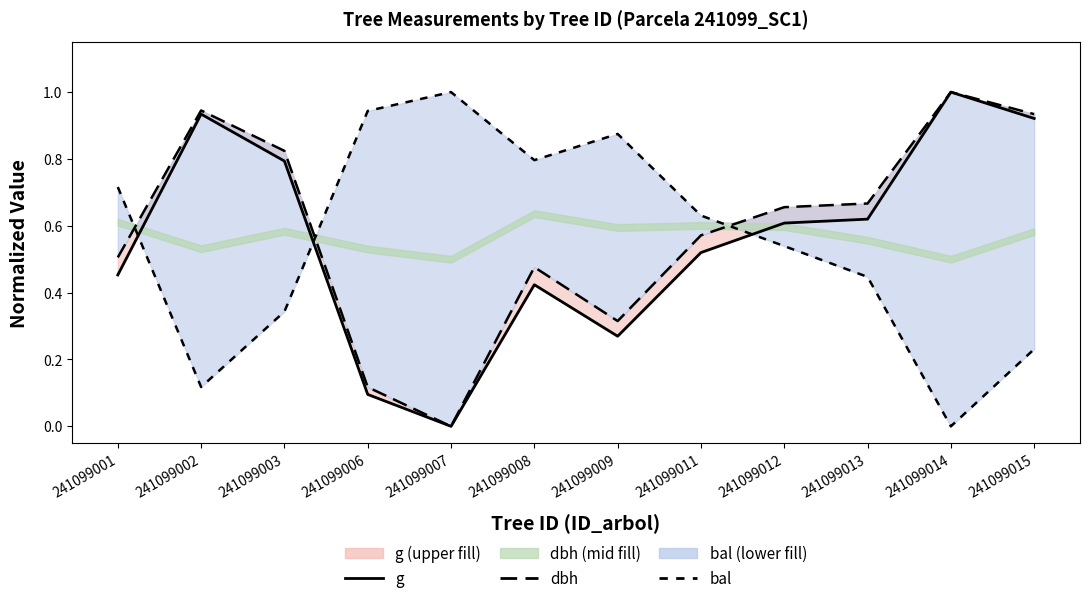

True or false: bal (lower) and g (upper) cross at least once.

True